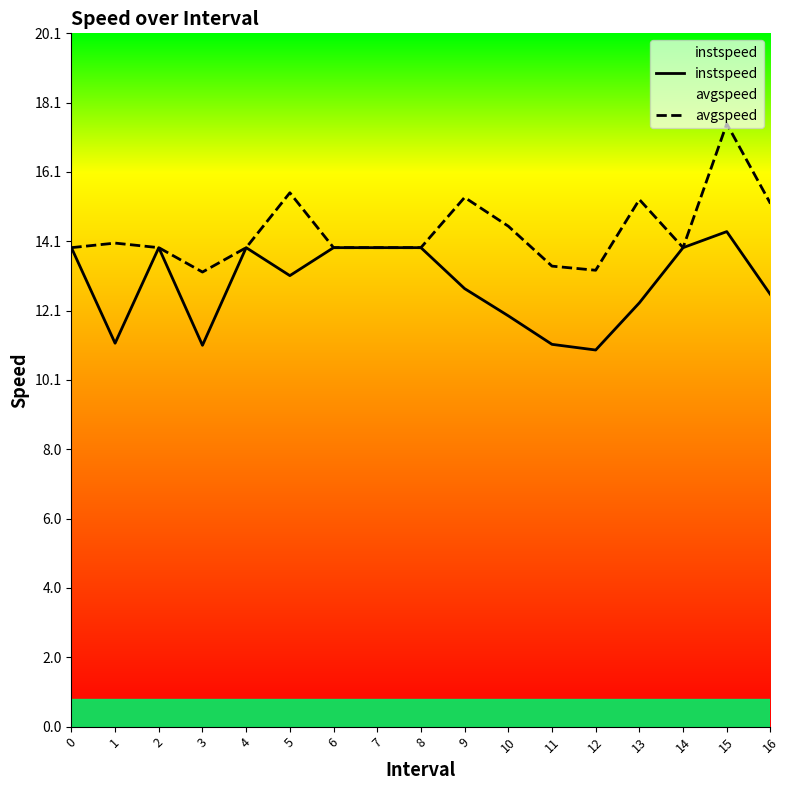

True or false: instspeed and avgspeed cross at least once.

False